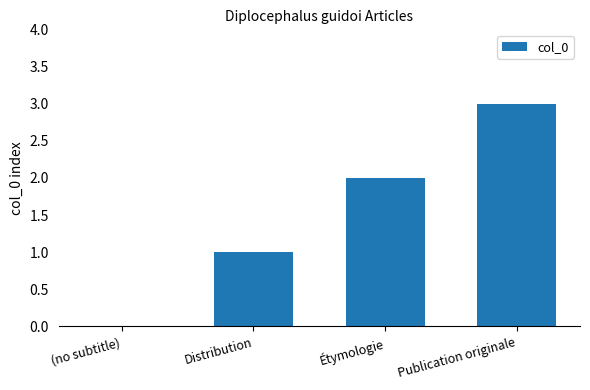

What is the greatest value displayed?

3